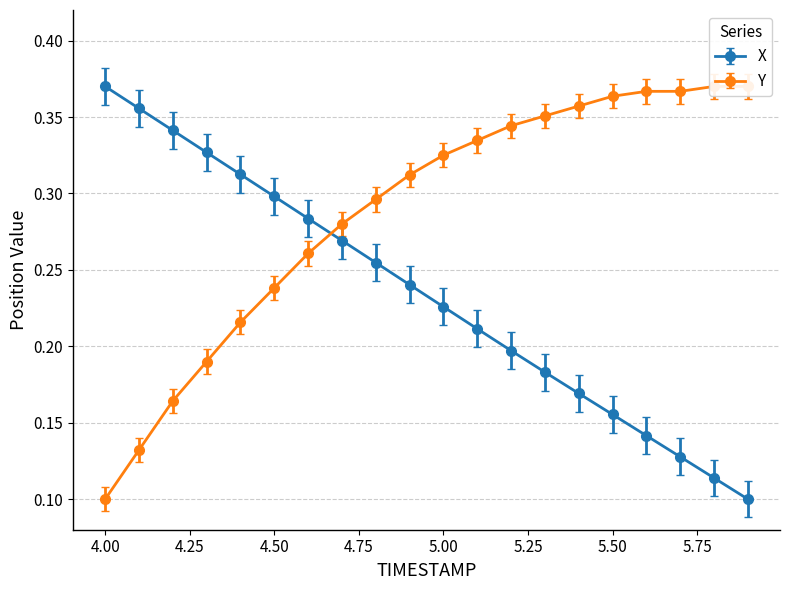

Reading right to left, transcribe all the data shown in this chart.

X: 0.1	0.1	0.1	0.1	0.2	0.2	0.2	0.2	0.2	0.2	0.2	0.3	0.3	0.3	0.3	0.3	0.3	0.3	0.4	0.4
Y: 0.4	0.4	0.4	0.4	0.4	0.4	0.4	0.3	0.3	0.3	0.3	0.3	0.3	0.3	0.2	0.2	0.2	0.2	0.1	0.1